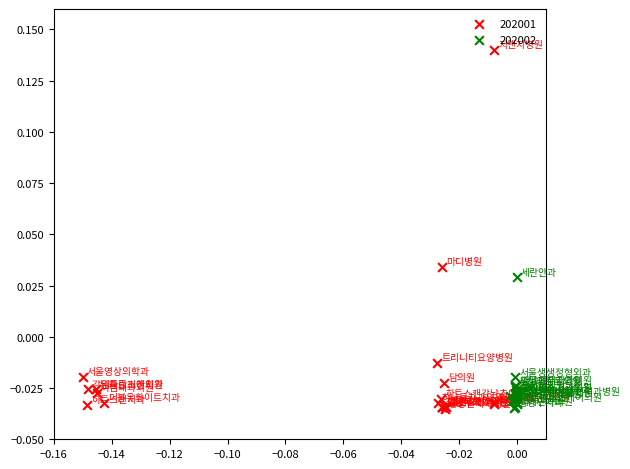

Which series has the largest Y range (max minus min)?

202001